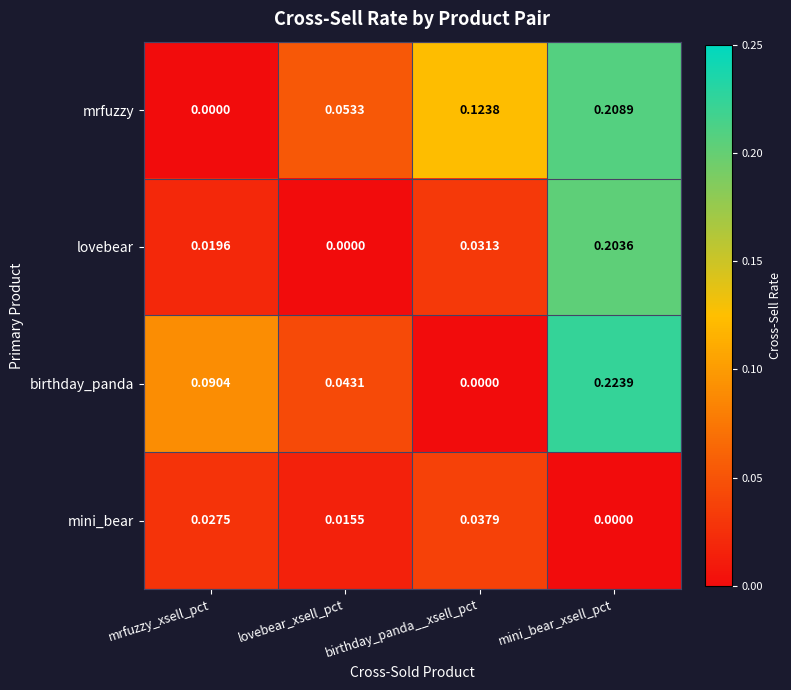

Which series has the largest range (max minus min)?

birthday_panda